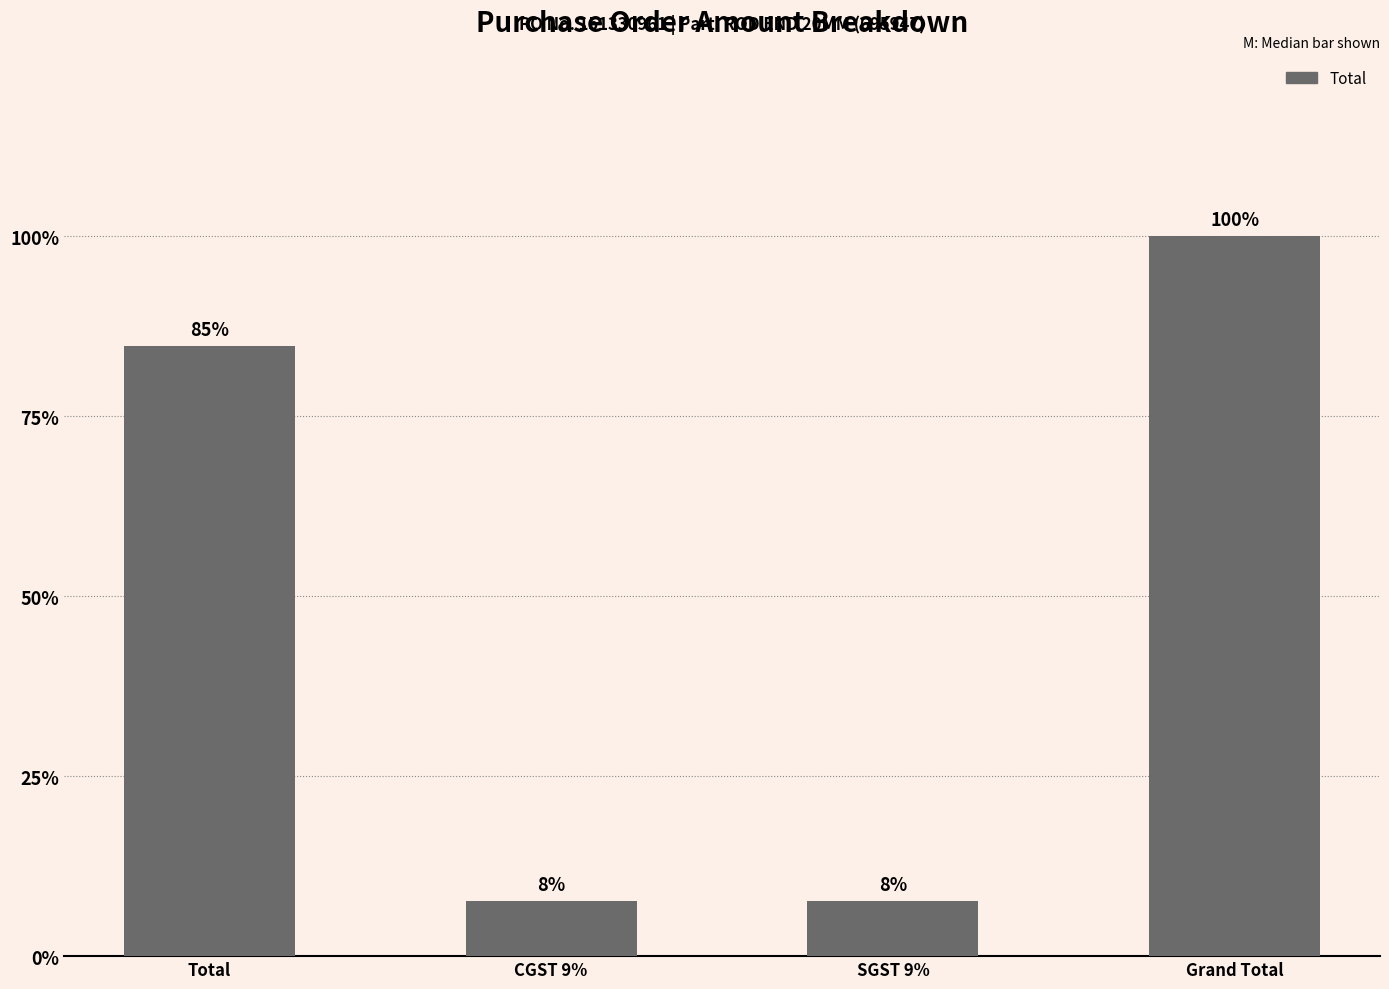

Between CGST 9% and SGST 9%, which is larger?

CGST 9%